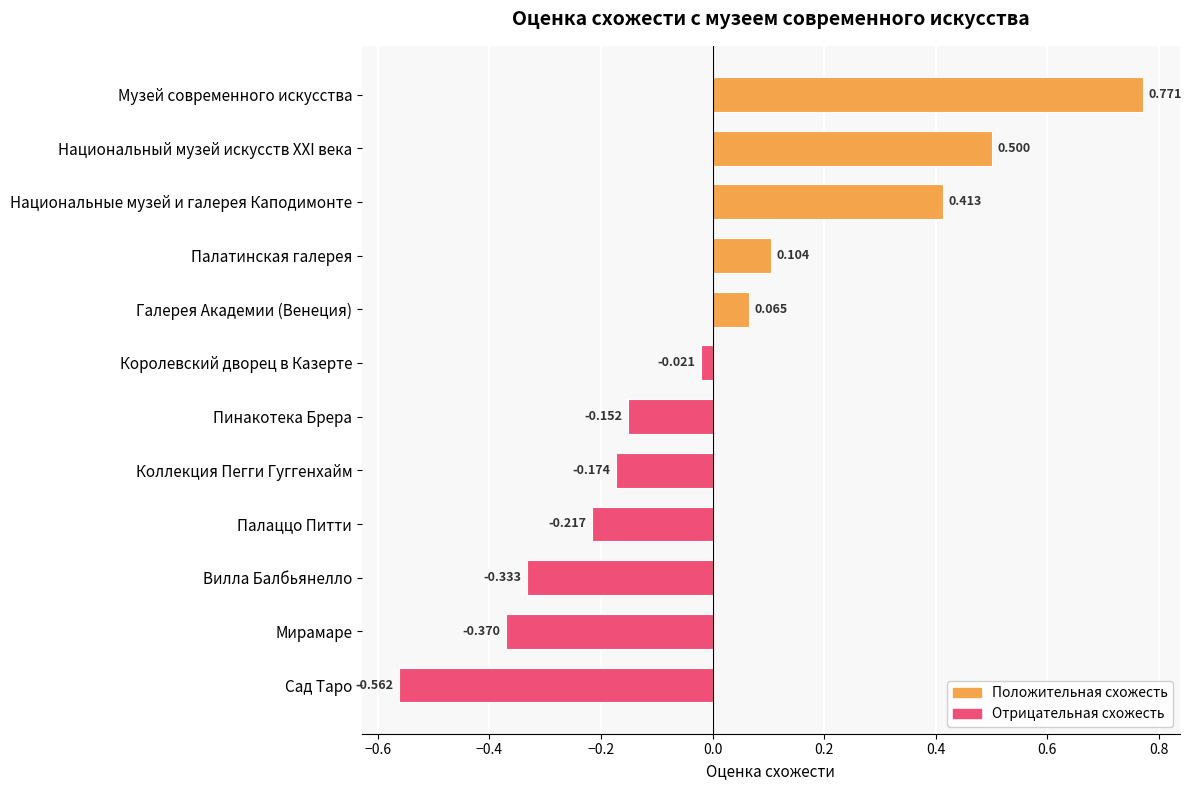

Rank the categories by value from lowest to highest.

Сад Таро, Мирамаре, Вилла Балбьянелло, Палаццо Питти, Коллекция Пегги Гуггенхайм, Пинакотека Брера, Королевский дворец в Казерте, Галерея Академии (Венеция), Палатинская галерея, Национальные музей и галерея Каподимонте, Национальный музей искусств XXI века, Музей современного искусства